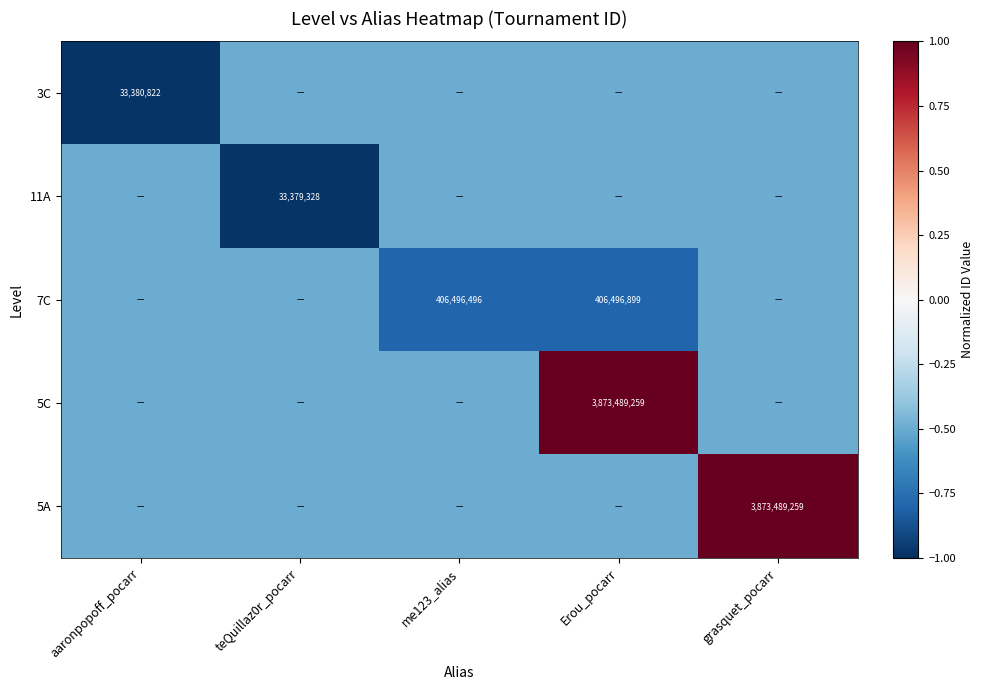

Which has a higher value, Erou_pocarr or grasquet_pocarr?

Erou_pocarr